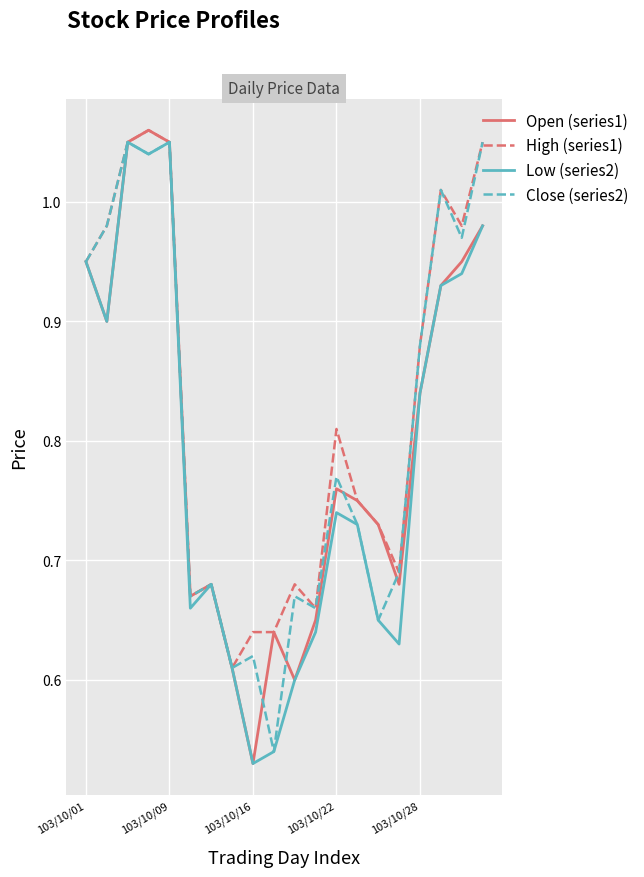

Is this an area chart (filled region under the line)?

No